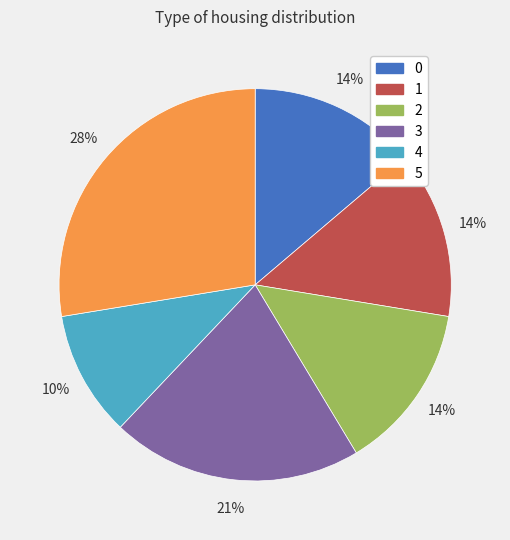

Does 0 account for over 50% of the chart?

No